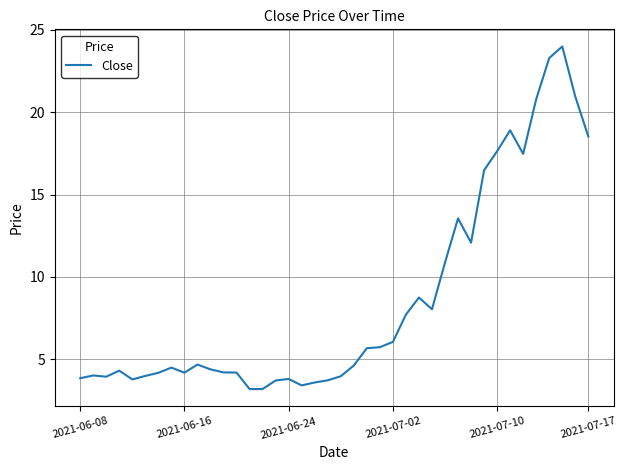

Does the chart display data point markers on the line(s)?

No